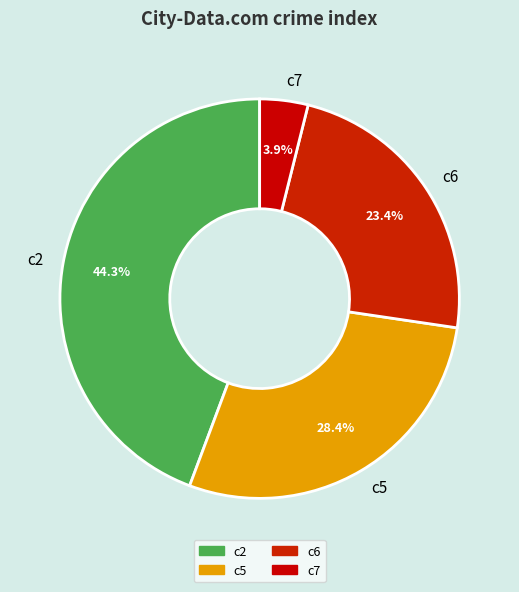

Between c6 and c2, which is larger?

c2